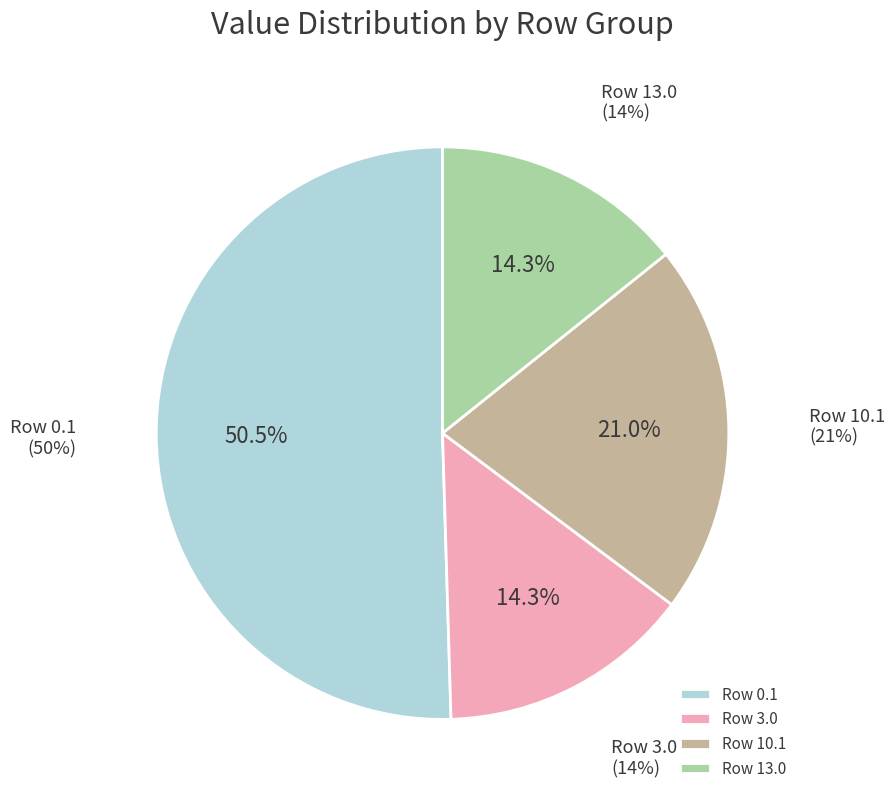

How many slices are in this pie chart?

4